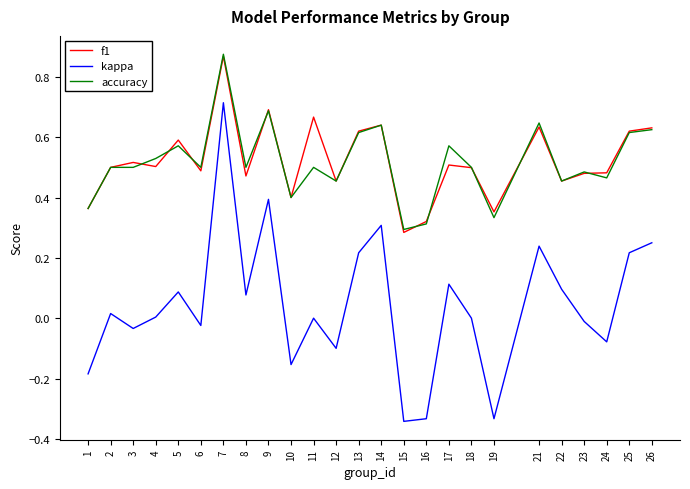

How many lines are shown in the chart?

3